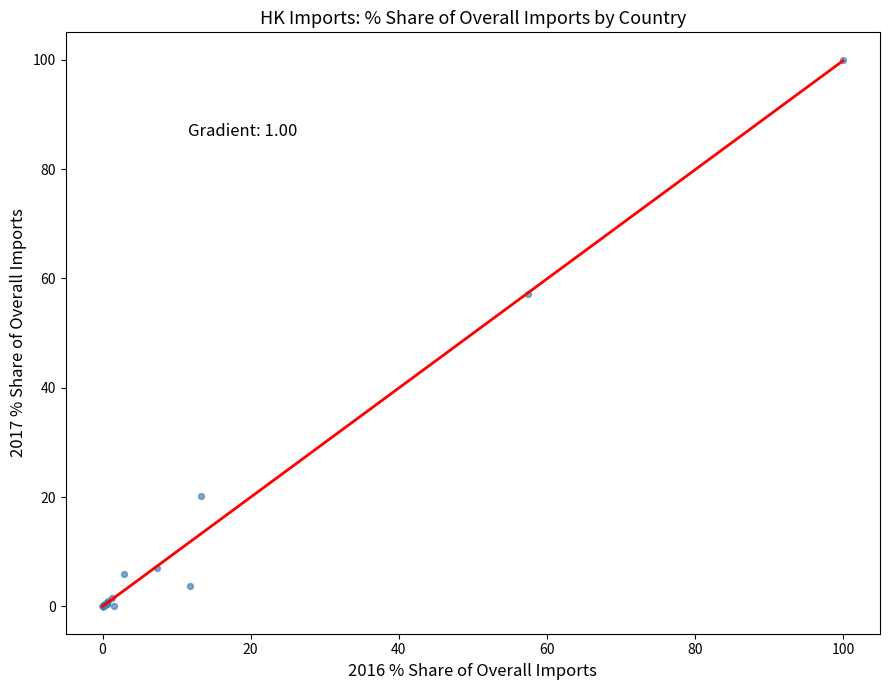

What Y value in the scatter plot is closest to 50?

57.1